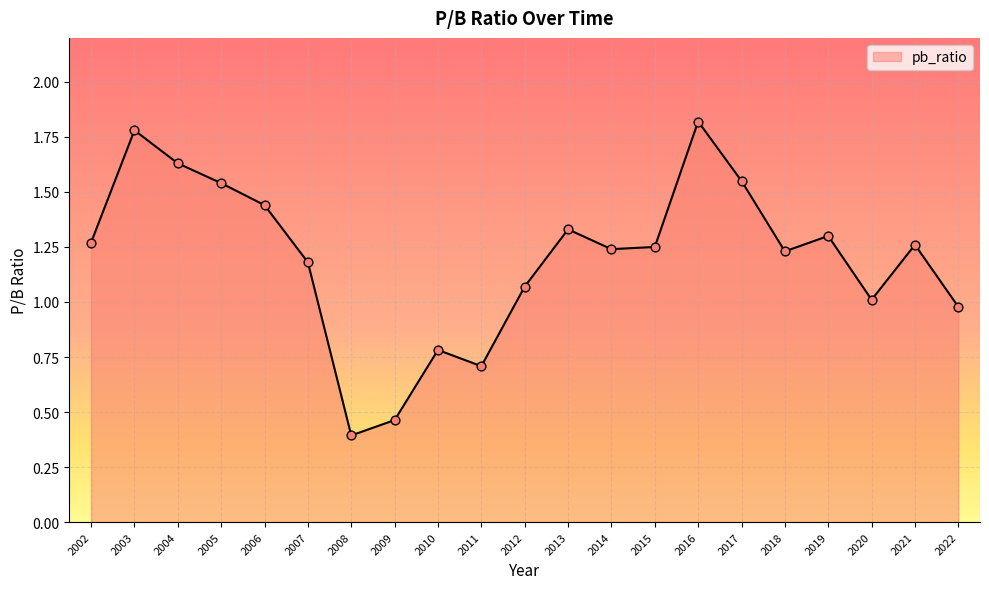

Approximately how many times larger is the value at 2010 compared to 2013?

0.6